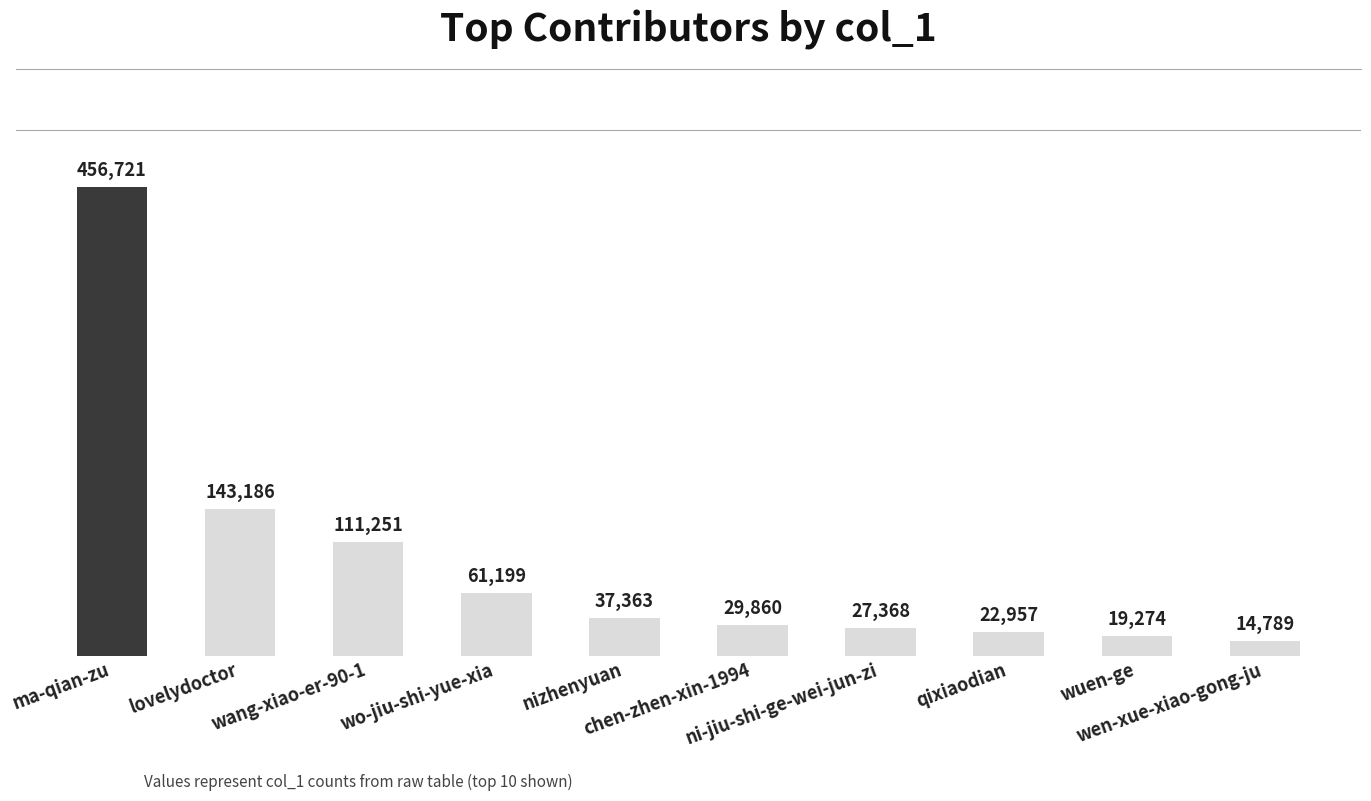

List the labels in order of value, smallest first.

wen-xue-xiao-gong-ju, wuen-ge, qixiaodian, ni-jiu-shi-ge-wei-jun-zi, chen-zhen-xin-1994, nizhenyuan, wo-jiu-shi-yue-xia, wang-xiao-er-90-1, lovelydoctor, ma-qian-zu